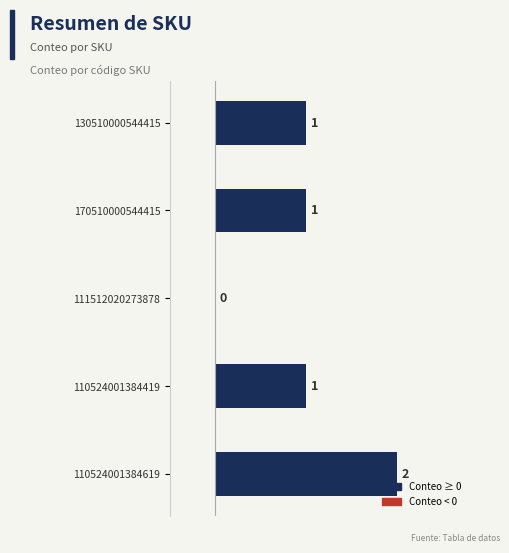

Is it true that the value at 130510000544415 is 1?

True